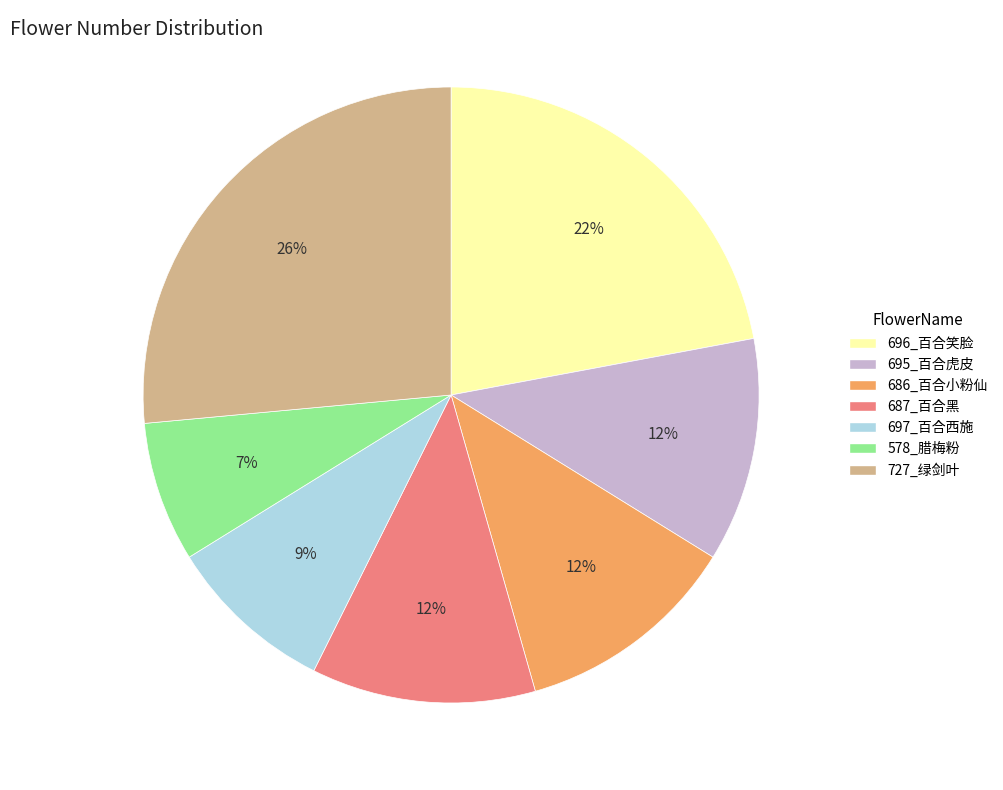

The 686_百合小粉仙 slice represents 12% of the pie. True or false?

True